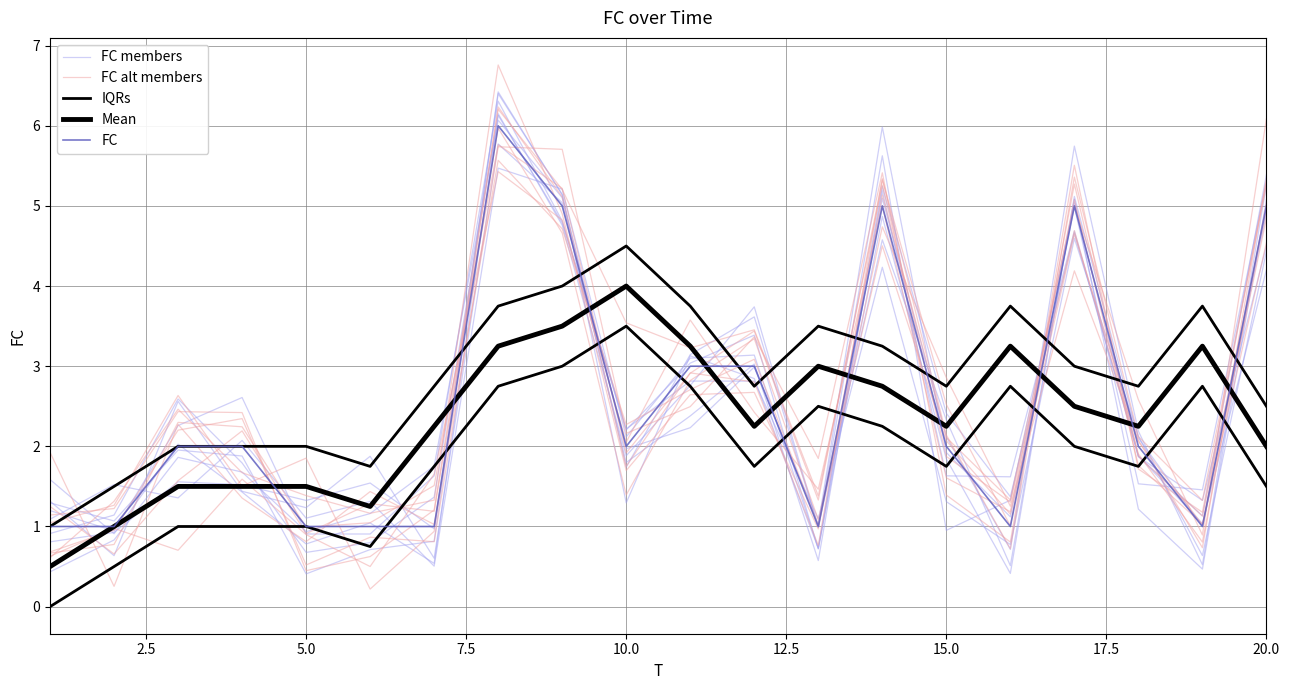

Which series ends up on top after the final intersection of FC members and FC?

FC